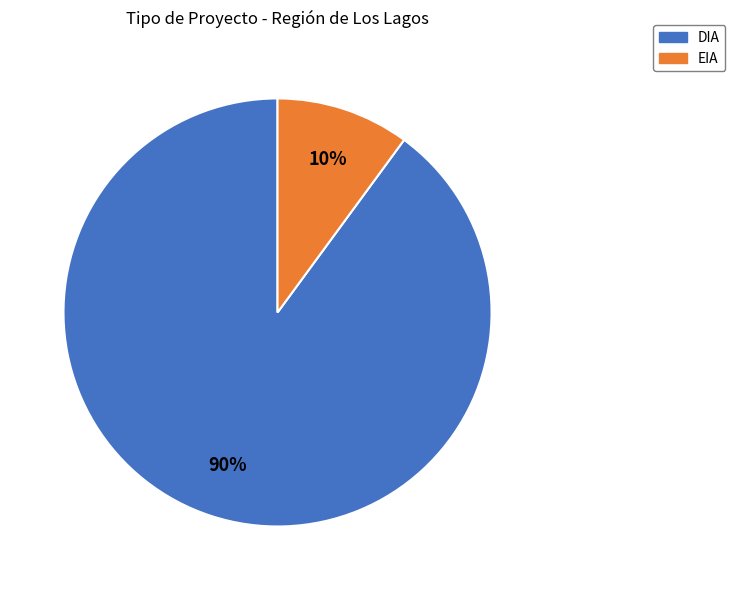

True or false: EIA accounts for 4% of the total.

False